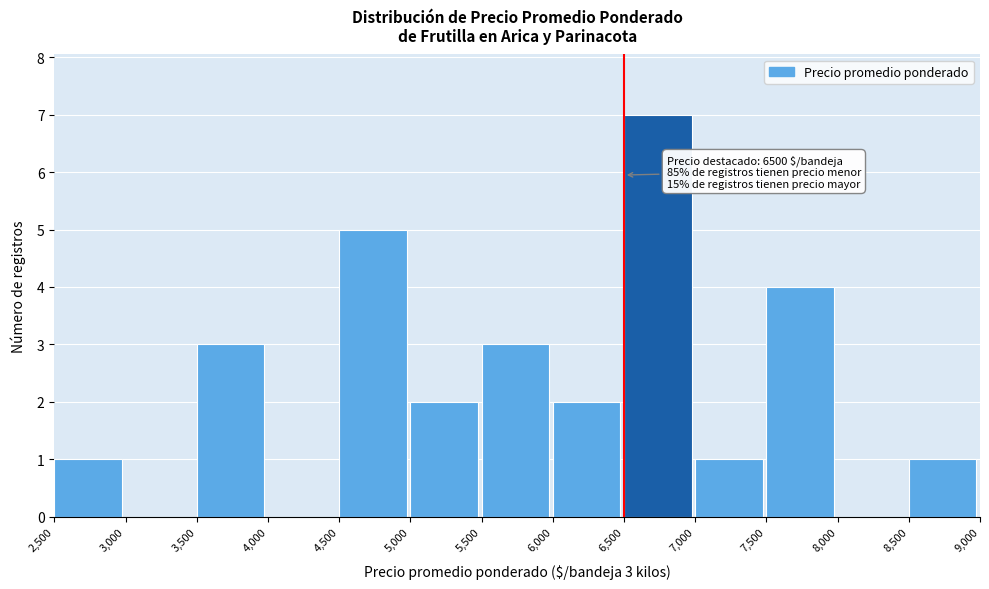

Over which range of the x-axis is the bar tallest?

6,500 to 7,000